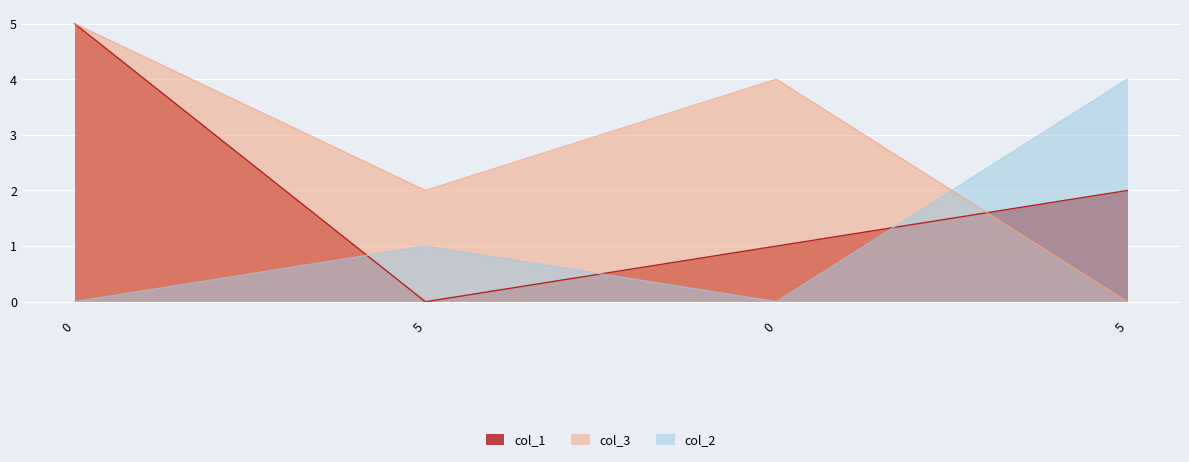

Reading right to left, list all the values displayed in this chart.

col_1: 5=2	0=1	5=0	0=5
col_3: 5=0	0=4	5=2	0=5
col_2: 5=4	0=0	5=1	0=0